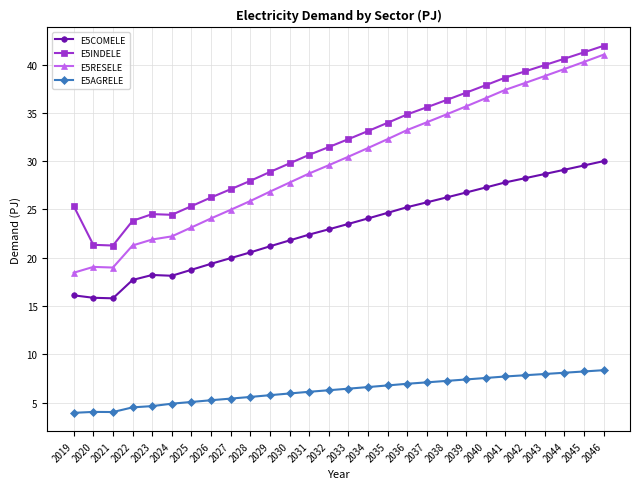

The value of E5INDELE at 2038 is 61.9. True or false?

False